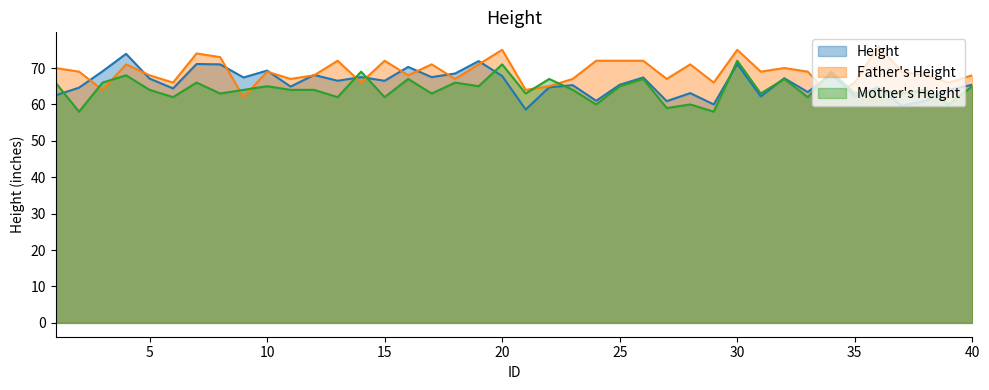

How many lines are shown in the chart?

3